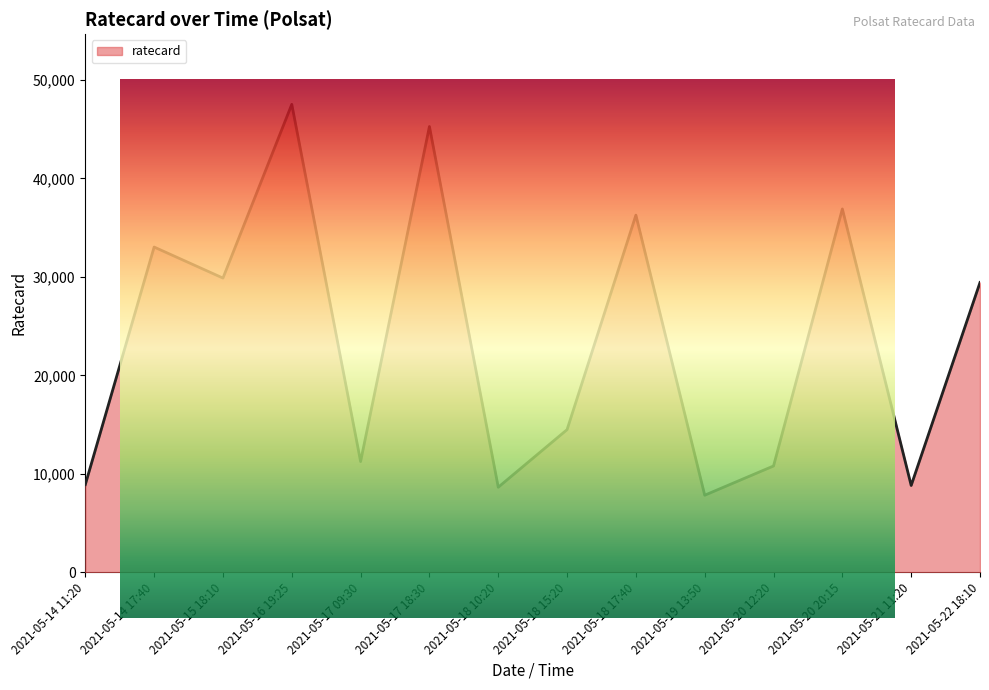

What is the change in value from 2021-05-18 17:40 to 2021-05-22 18:10?

-6840